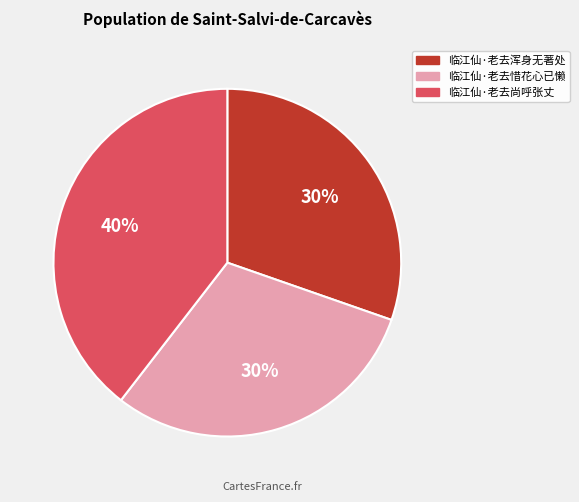

To the nearest percent, what is the average slice percentage?

33%